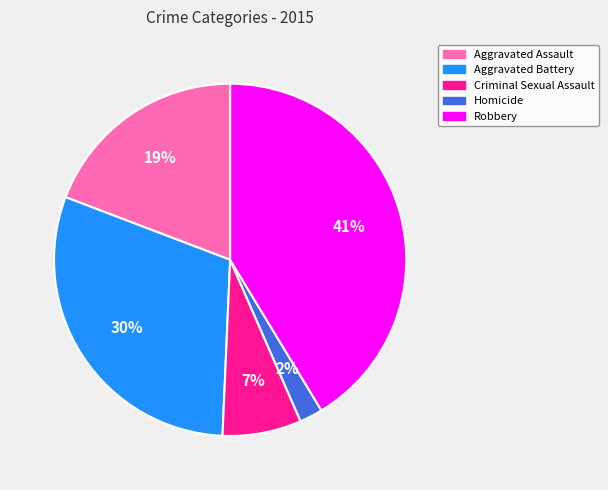

Approximately how many times larger is the value at Aggravated Assault compared to Robbery?

0.5